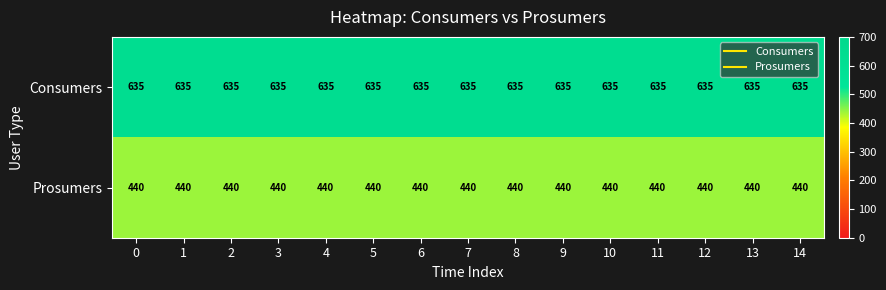

Rank the series at 10 from lowest to highest value.

Prosumers, Consumers